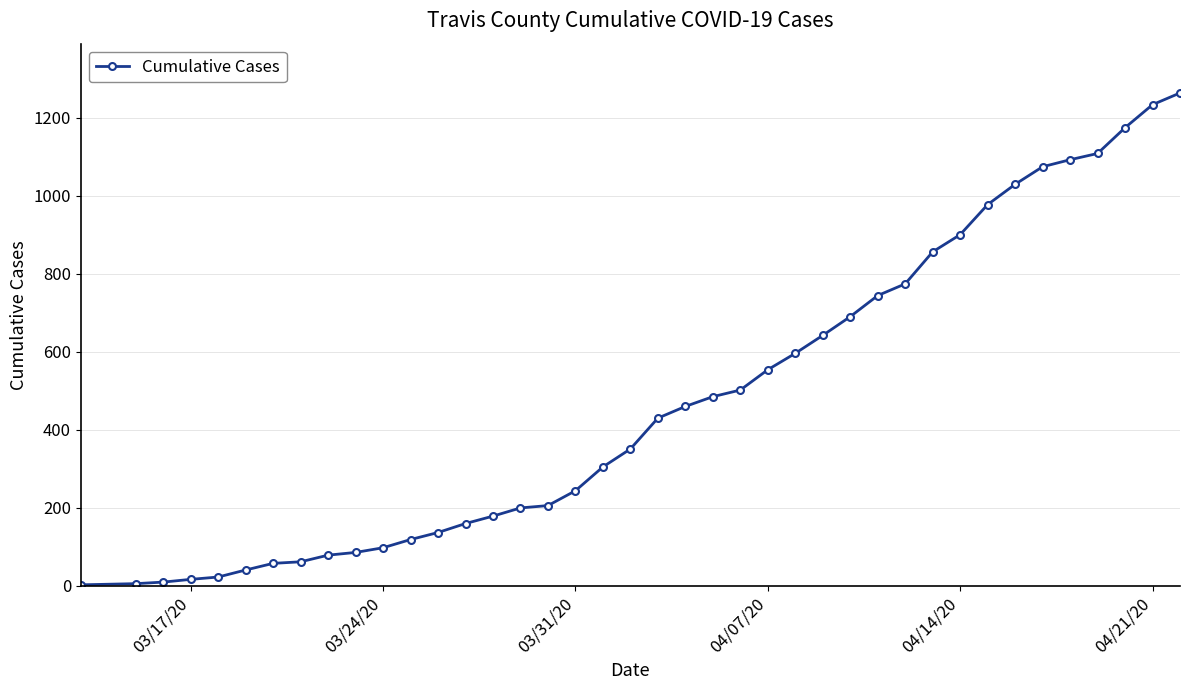

What is the difference between the maximum and minimum values?

1260